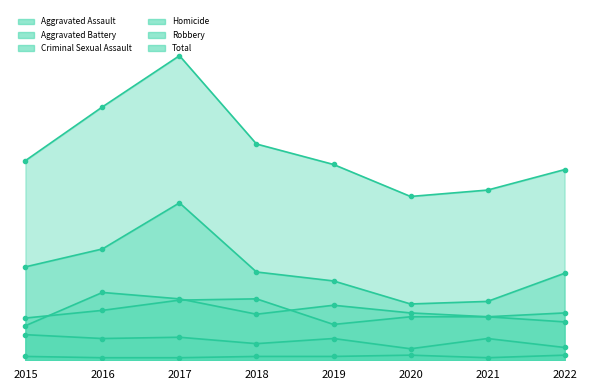

Reading left to right, what are all the values shown in this chart?

Aggravated Assault: 27	53	48	36	43	37	34	30
Aggravated Battery: 33	39	47	48	28	34	34	37
Criminal Sexual Assault: 20	17	18	13	17	9	17	10
Homicide: 3	2	2	3	3	4	2	4
Robbery: 73	87	123	69	62	44	46	68
Total: 156	198	238	169	153	128	133	149